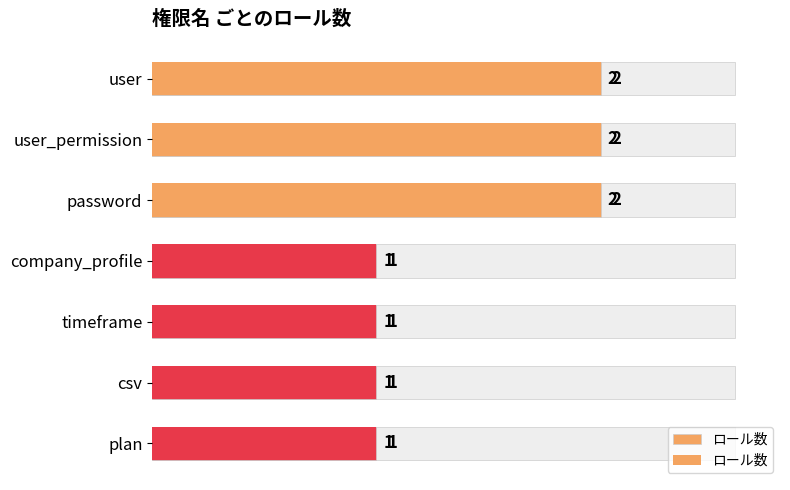

What is the average value?

1